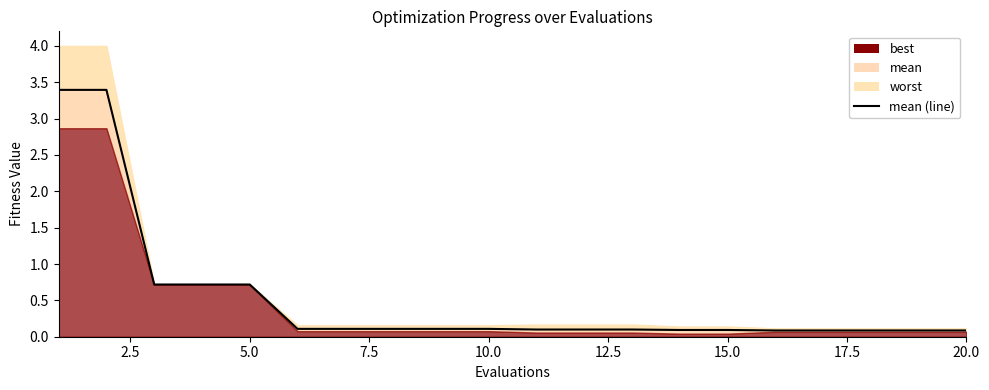

What is the smallest value displayed?

0.1